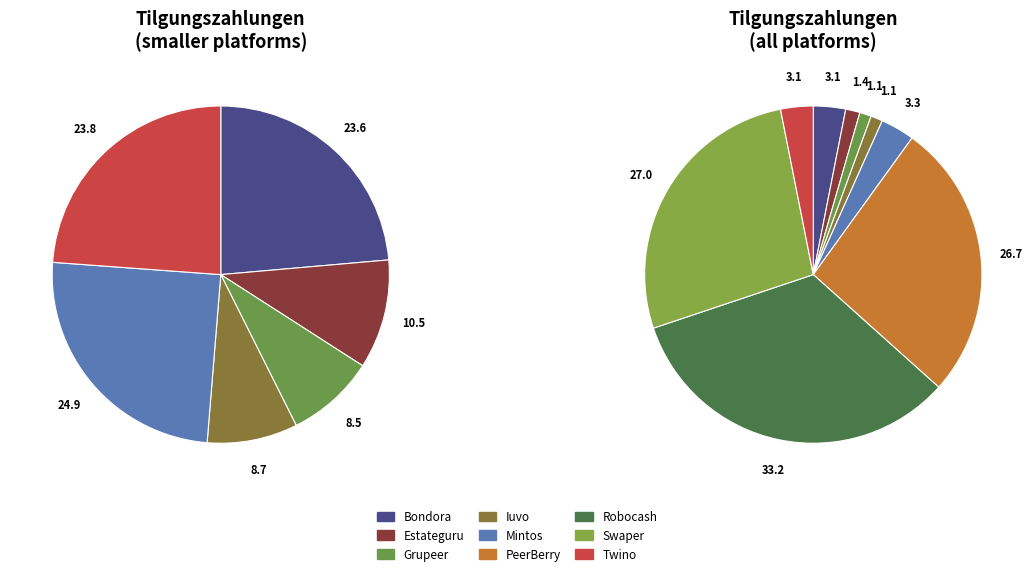

What percentage is the Iuvo slice, to the nearest percent?

1%